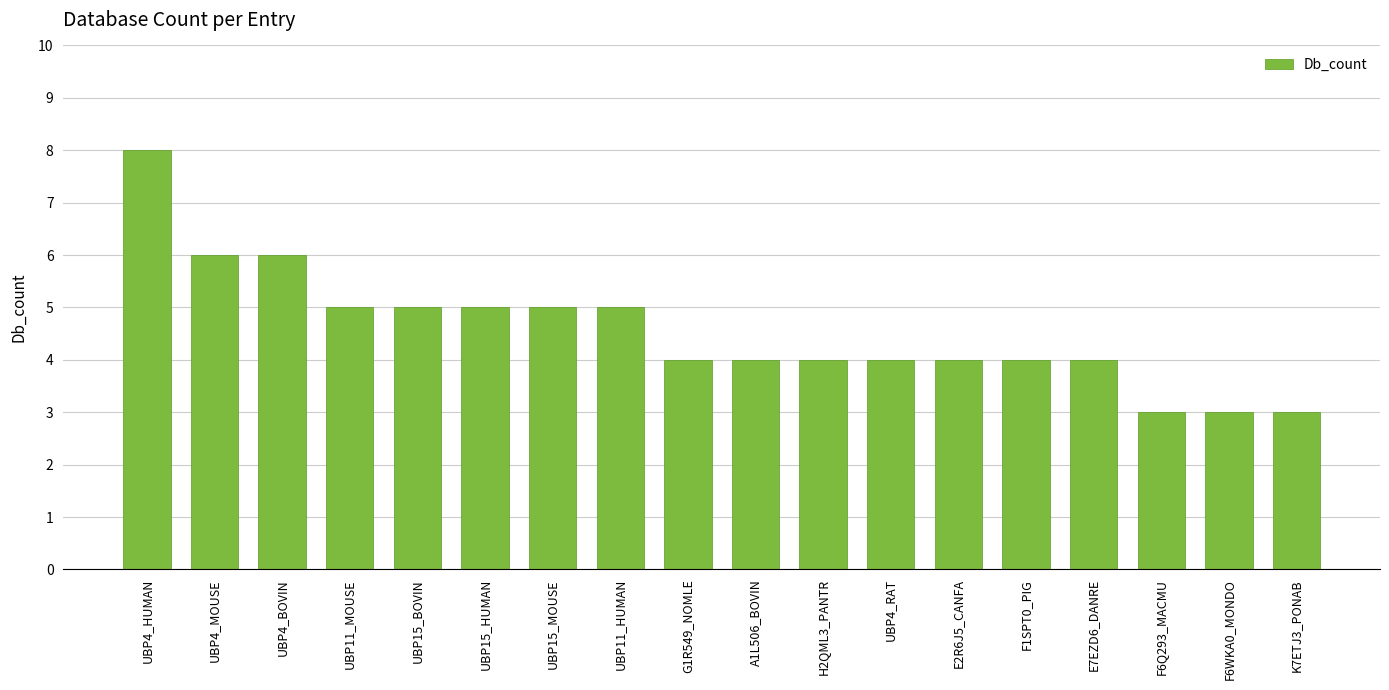

What is the maximum value shown in the chart?

8